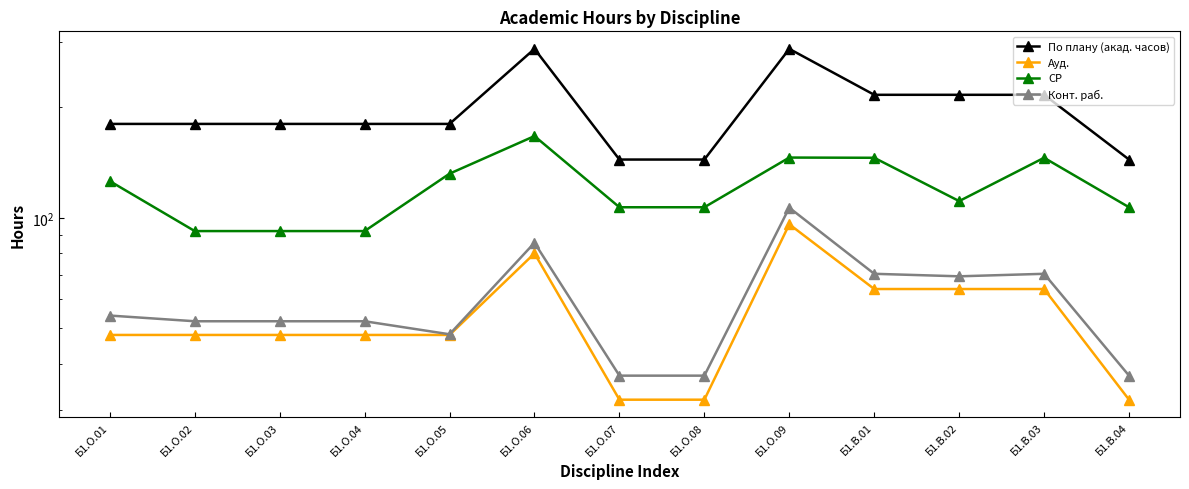

Reading left to right, transcribe all the data shown in this chart.

По плану (акад. часов): Б1.О.01=180.0	Б1.О.02=180.0	Б1.О.03=180.0	Б1.О.04=180.0	Б1.О.05=180.0	Б1.О.06=288.0	Б1.О.07=144.0	Б1.О.08=144.0	Б1.О.09=288.0	Б1.В.01=216.0	Б1.В.02=216.0	Б1.В.03=216.0	Б1.В.04=144.0
Ауд.: Б1.О.01=48.0	Б1.О.02=48.0	Б1.О.03=48.0	Б1.О.04=48.0	Б1.О.05=48.0	Б1.О.06=80.0	Б1.О.07=32.0	Б1.О.08=32.0	Б1.О.09=96.0	Б1.В.01=64.0	Б1.В.02=64.0	Б1.В.03=64.0	Б1.В.04=32.0
СР: Б1.О.01=125.8	Б1.О.02=92.0	Б1.О.03=92.0	Б1.О.04=92.0	Б1.О.05=131.8	Б1.О.06=166.8	Б1.О.07=106.8	Б1.О.08=106.8	Б1.О.09=145.8	Б1.В.01=145.6	Б1.В.02=111.0	Б1.В.03=145.6	Б1.В.04=106.8
Конт. раб.: Б1.О.01=54.2	Б1.О.02=52.3	Б1.О.03=52.3	Б1.О.04=52.3	Б1.О.05=48.2	Б1.О.06=85.5	Б1.О.07=37.2	Б1.О.08=37.2	Б1.О.09=106.5	Б1.В.01=70.4	Б1.В.02=69.3	Б1.В.03=70.4	Б1.В.04=37.2